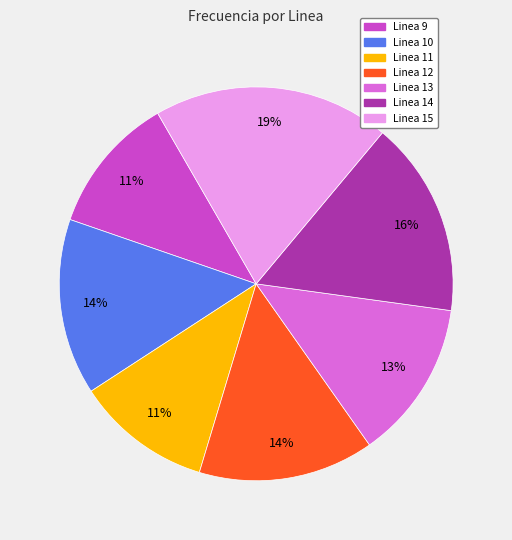

Does Linea 11 represent more than half of the total?

No